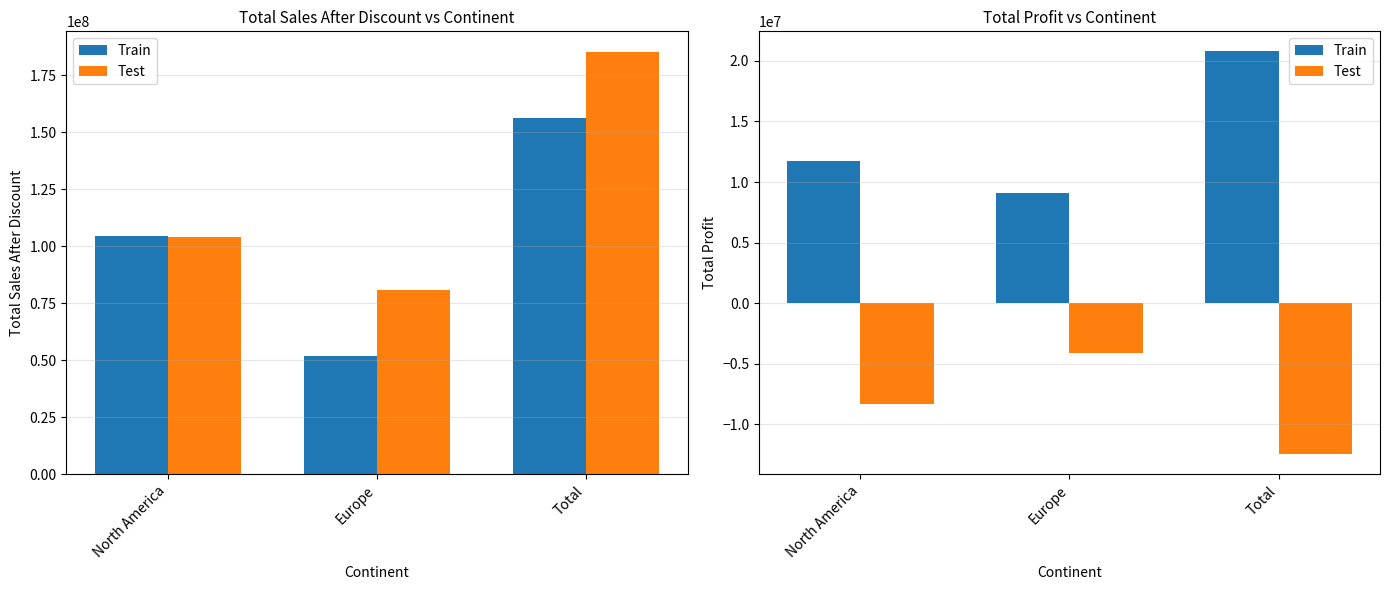

The Train series shows 11700551.1 at North America. True or false?

True